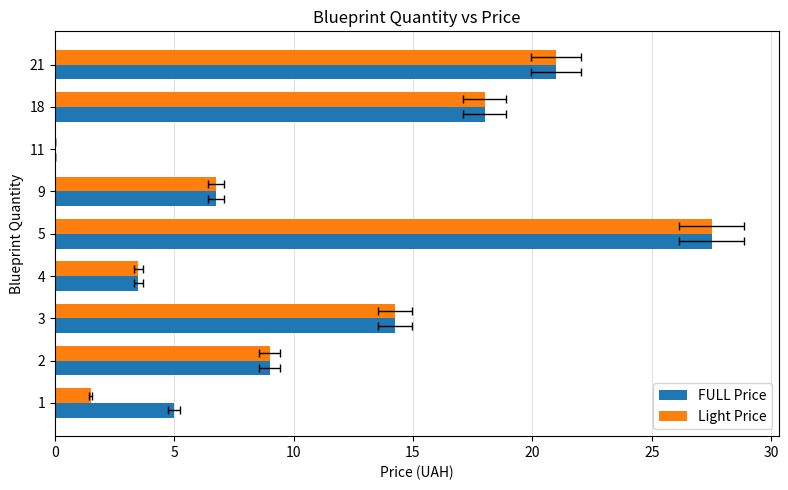

Are the bars grouped side by side (vs. stacked)?

Yes